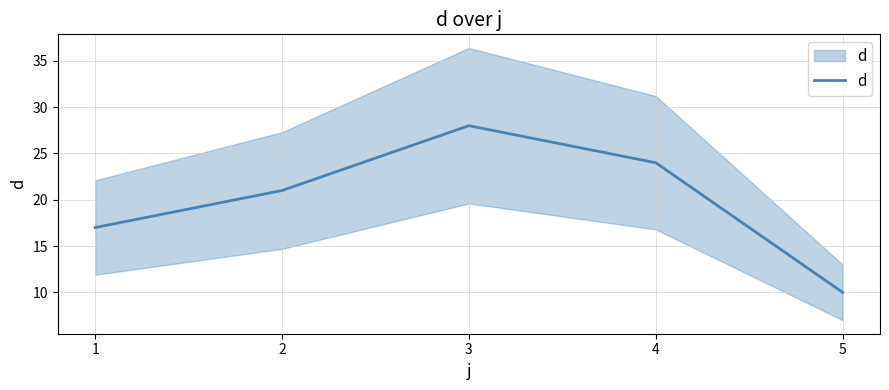

Rank the categories by value from highest to lowest.

3, 4, 2, 1, 5